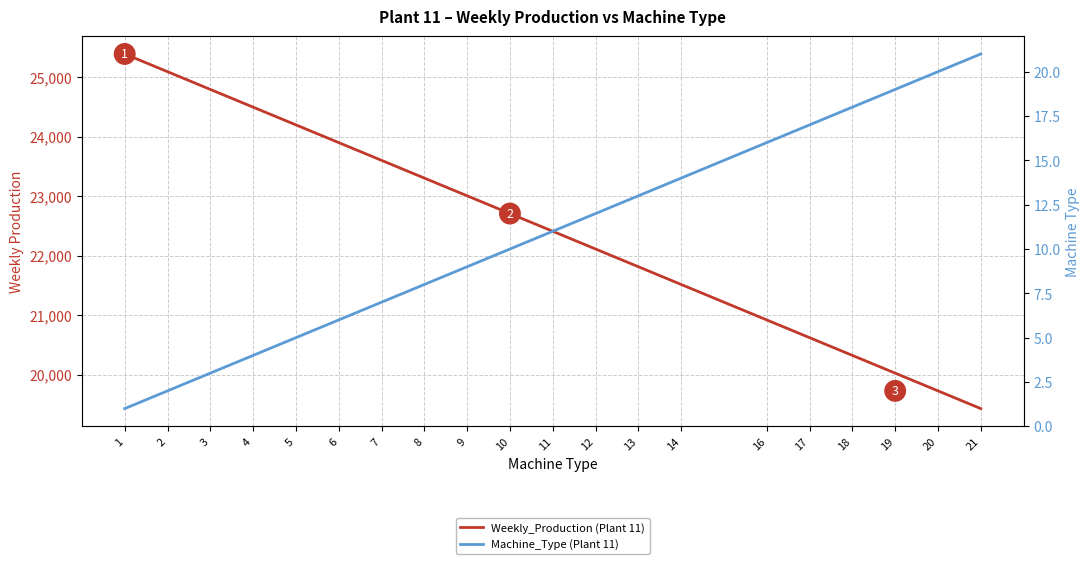

List the series in order of their peak value, highest first.

Weekly_Production (Plant 11), Machine_Type (Plant 11)